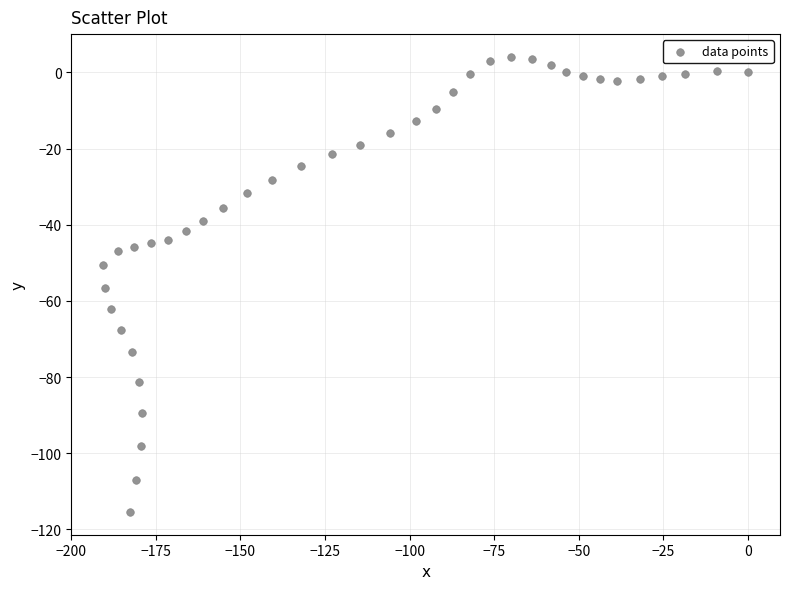

What is the range of Y values (max minus min)?

119.5